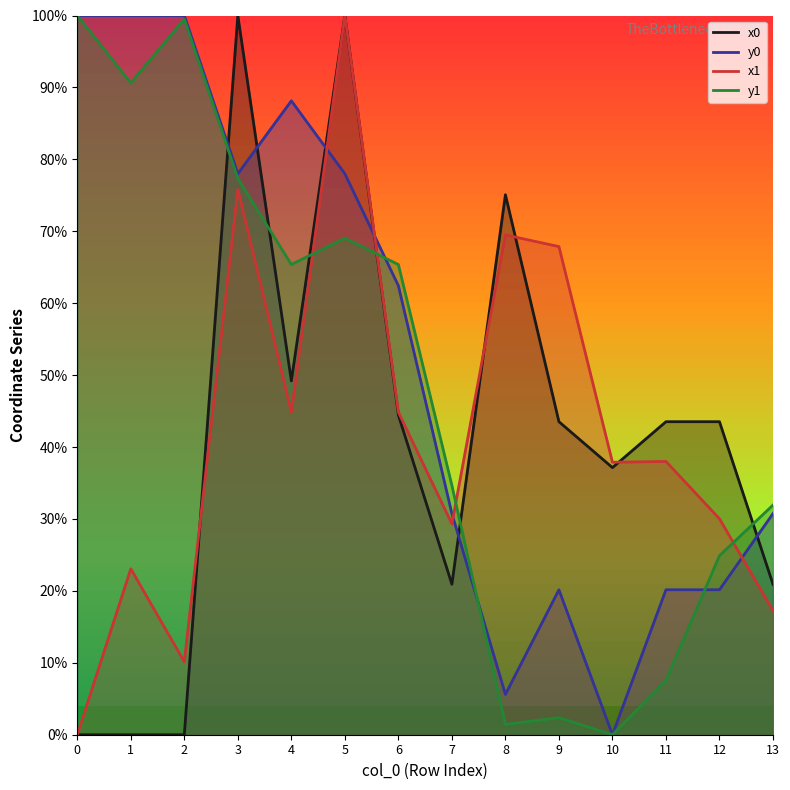

List the labels in order of y1 value, largest first.

0, 2, 1, 3, 5, 4, 6, 7, 13, 12, 11, 9, 8, 10